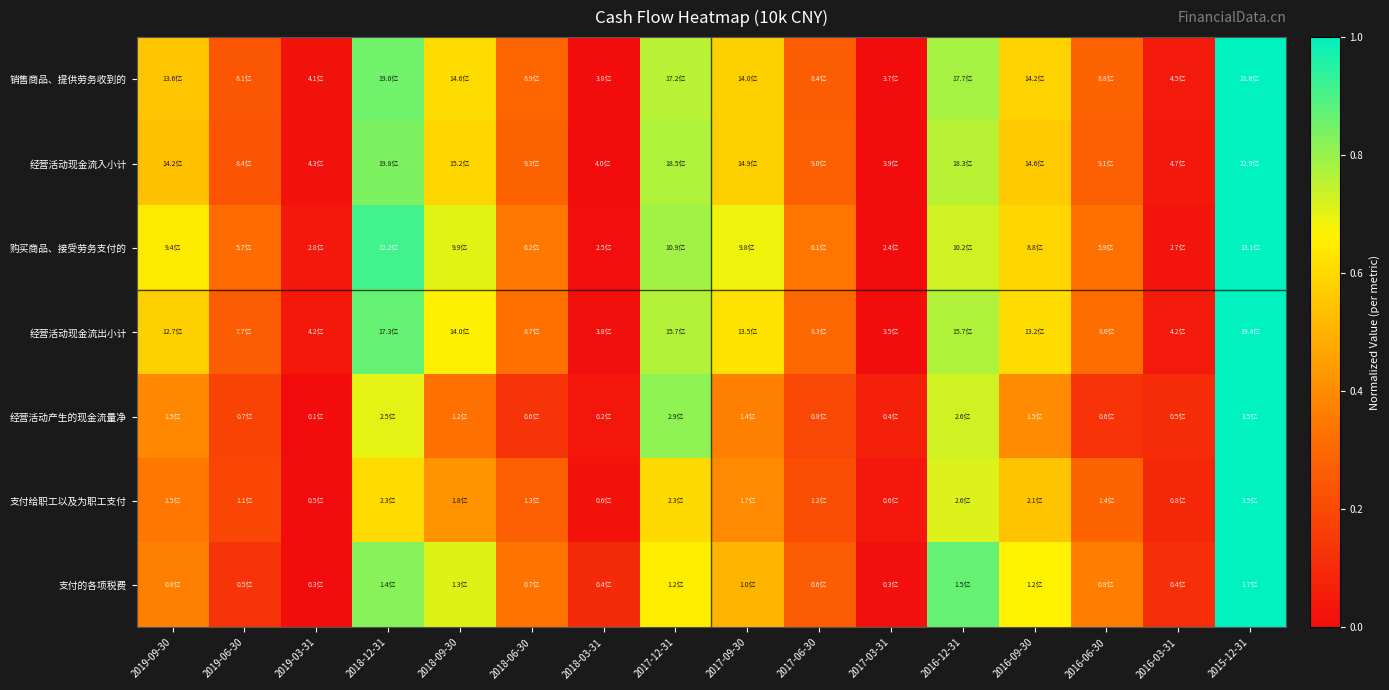

Reading left to right, extract all data points from this chart.

销售商品、提供劳务收到的: 2019-09-30=0.6	2019-06-30=0.2	2019-03-31=0.0	2018-12-31=0.9	2018-09-30=0.6	2018-06-30=0.3	2018-03-31=0.0	2017-12-31=0.8	2017-09-30=0.6	2017-06-30=0.3	2017-03-31=0.0	2016-12-31=0.8	2016-09-30=0.6	2016-06-30=0.3	2016-03-31=0.0	2015-12-31=1.0
经营活动现金流入小计: 2019-09-30=0.5	2019-06-30=0.2	2019-03-31=0.0	2018-12-31=0.8	2018-09-30=0.6	2018-06-30=0.3	2018-03-31=0.0	2017-12-31=0.8	2017-09-30=0.6	2017-06-30=0.3	2017-03-31=0.0	2016-12-31=0.8	2016-09-30=0.6	2016-06-30=0.3	2016-03-31=0.0	2015-12-31=1.0
购买商品、接受劳务支付的: 2019-09-30=0.6	2019-06-30=0.3	2019-03-31=0.0	2018-12-31=0.9	2018-09-30=0.7	2018-06-30=0.4	2018-03-31=0.0	2017-12-31=0.8	2017-09-30=0.7	2017-06-30=0.3	2017-03-31=0.0	2016-12-31=0.7	2016-09-30=0.6	2016-06-30=0.3	2016-03-31=0.0	2015-12-31=1.0
经营活动现金流出小计: 2019-09-30=0.6	2019-06-30=0.3	2019-03-31=0.0	2018-12-31=0.9	2018-09-30=0.7	2018-06-30=0.3	2018-03-31=0.0	2017-12-31=0.8	2017-09-30=0.6	2017-06-30=0.3	2017-03-31=0.0	2016-12-31=0.8	2016-09-30=0.6	2016-06-30=0.3	2016-03-31=0.0	2015-12-31=1.0
经营活动产生的现金流量净: 2019-09-30=0.4	2019-06-30=0.2	2019-03-31=0.0	2018-12-31=0.7	2018-09-30=0.3	2018-06-30=0.1	2018-03-31=0.0	2017-12-31=0.8	2017-09-30=0.4	2017-06-30=0.2	2017-03-31=0.1	2016-12-31=0.7	2016-09-30=0.4	2016-06-30=0.1	2016-03-31=0.1	2015-12-31=1.0
支付给职工以及为职工支付: 2019-09-30=0.3	2019-06-30=0.2	2019-03-31=0.0	2018-12-31=0.6	2018-09-30=0.4	2018-06-30=0.3	2018-03-31=0.0	2017-12-31=0.6	2017-09-30=0.4	2017-06-30=0.2	2017-03-31=0.0	2016-12-31=0.7	2016-09-30=0.5	2016-06-30=0.3	2016-03-31=0.1	2015-12-31=1.0
支付的各项税费: 2019-09-30=0.4	2019-06-30=0.1	2019-03-31=0.0	2018-12-31=0.8	2018-09-30=0.7	2018-06-30=0.3	2018-03-31=0.1	2017-12-31=0.7	2017-09-30=0.5	2017-06-30=0.3	2017-03-31=0.0	2016-12-31=0.9	2016-09-30=0.7	2016-06-30=0.4	2016-03-31=0.1	2015-12-31=1.0